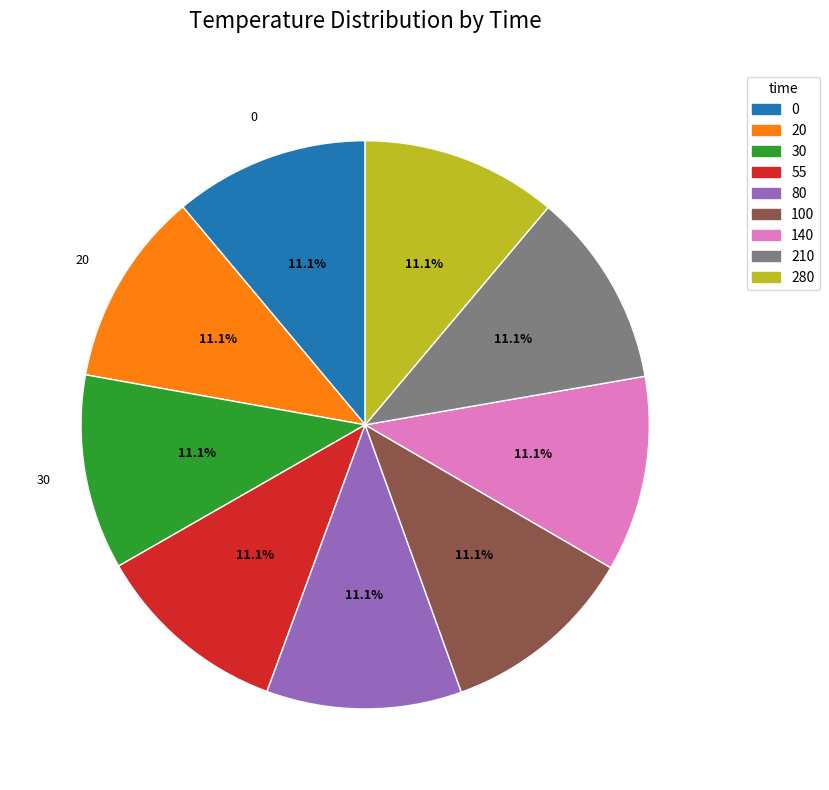

Approximately how many times larger is the value at 20 compared to 100?

1.0